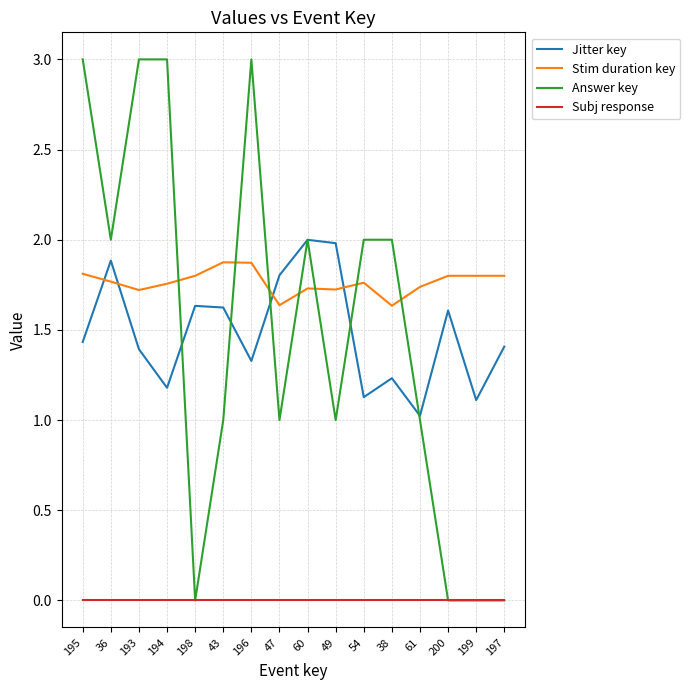

What is the difference between the Stim duration key values at 61 and 197?

0.1